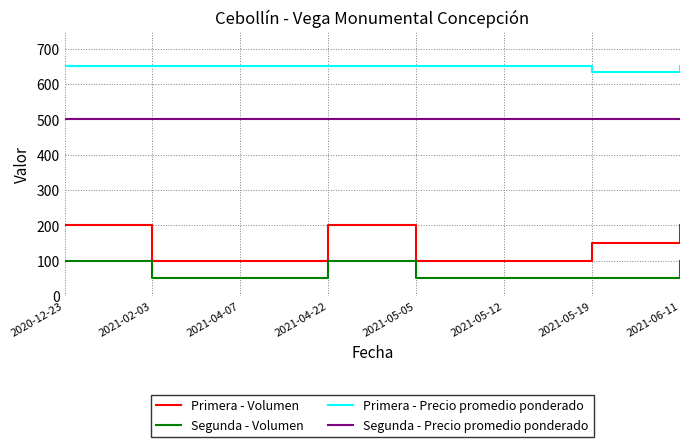

What value does the Primera - Precio promedio ponderado series have at 2021-04-07, to the nearest 10?

650